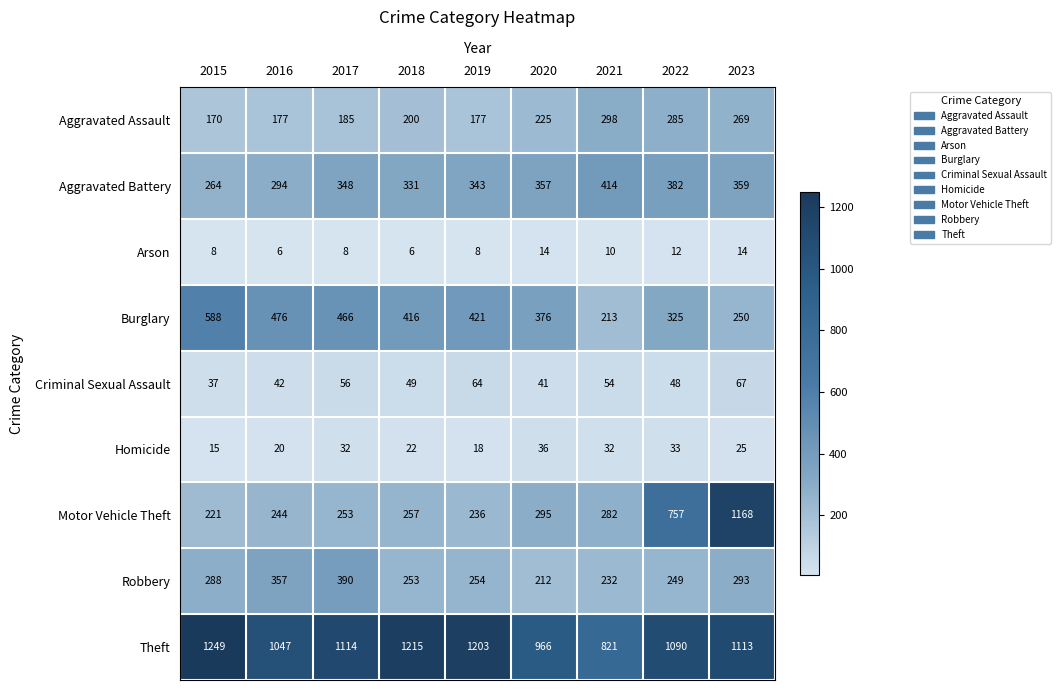

What is the difference between the Burglary values at 2017 and 2023?

216